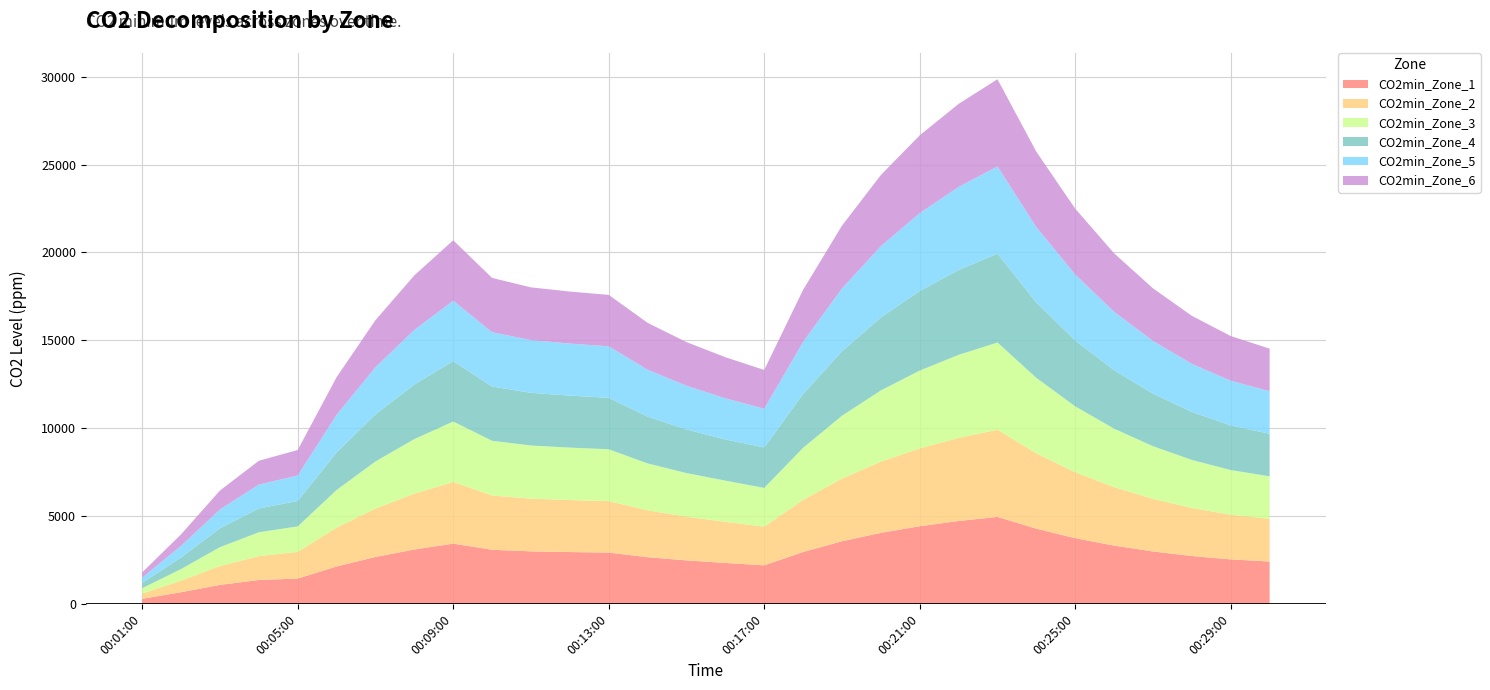

Reading right to left, extract all data points from this chart.

CO2min_Zone_1: 00:30:00=2421.2	00:29:00=2540.7	00:28:00=2732.3	00:27:00=2992.8	00:26:00=3324.8	00:25:00=3748.1	00:24:00=4287.7	00:23:00=4958.4	00:22:00=4724.7	00:21:00=4426.7	00:20:00=4050.3	00:19:00=3570.3	00:18:00=2962.2	00:17:00=2202.3	00:16:00=2340.0	00:15:00=2483.2	00:14:00=2666.0	00:13:00=2927.2	00:12:00=2958.5	00:11:00=2998.4	00:10:00=3087.8	00:09:00=3436.4	00:08:00=3103.6	00:07:00=2679.3	00:06:00=2138.1	00:05:00=1448.1	00:04:00=1371.2	00:03:00=1089.0	00:02:00=674.1	00:01:00=300.0
CO2min_Zone_2: 00:30:00=2420.8	00:29:00=2540.6	00:28:00=2732.2	00:27:00=2992.7	00:26:00=3324.7	00:25:00=3748.0	00:24:00=4287.5	00:23:00=4958.3	00:22:00=4724.6	00:21:00=4426.5	00:20:00=4050.2	00:19:00=3570.2	00:18:00=2962.1	00:17:00=2202.2	00:16:00=2340.4	00:15:00=2483.7	00:14:00=2666.1	00:13:00=2927.2	00:12:00=2958.6	00:11:00=2998.5	00:10:00=3087.9	00:09:00=3508.6	00:08:00=3175.9	00:07:00=2751.5	00:06:00=2210.4	00:05:00=1520.4	00:04:00=1355.7	00:03:00=1073.5	00:02:00=658.6	00:01:00=300.0
CO2min_Zone_3: 00:30:00=2421.3	00:29:00=2540.8	00:28:00=2732.3	00:27:00=2992.8	00:26:00=3324.8	00:25:00=3748.1	00:24:00=4287.7	00:23:00=4958.4	00:22:00=4724.7	00:21:00=4426.7	00:20:00=4050.3	00:19:00=3570.3	00:18:00=2962.2	00:17:00=2202.3	00:16:00=2339.8	00:15:00=2483.0	00:14:00=2665.9	00:13:00=2949.9	00:12:00=2981.2	00:11:00=3021.0	00:10:00=3110.3	00:09:00=3436.4	00:08:00=3103.6	00:07:00=2679.3	00:06:00=2138.1	00:05:00=1448.1	00:04:00=1355.7	00:03:00=1073.5	00:02:00=658.6	00:01:00=300.0
CO2min_Zone_4: 00:30:00=2421.0	00:29:00=2540.6	00:28:00=2732.3	00:27:00=2992.7	00:26:00=3324.8	00:25:00=3748.0	00:24:00=4287.6	00:23:00=5059.3	00:22:00=4825.6	00:21:00=4527.6	00:20:00=4151.2	00:19:00=3671.3	00:18:00=3063.3	00:17:00=2303.4	00:16:00=2340.2	00:15:00=2483.5	00:14:00=2666.0	00:13:00=2927.3	00:12:00=2958.6	00:11:00=2998.5	00:10:00=3087.9	00:09:00=3436.5	00:08:00=3103.7	00:07:00=2679.3	00:06:00=2138.1	00:05:00=1448.2	00:04:00=1355.7	00:03:00=1073.5	00:02:00=658.6	00:01:00=300.0
CO2min_Zone_5: 00:30:00=2421.0	00:29:00=2540.6	00:28:00=2732.2	00:27:00=2992.7	00:26:00=3324.7	00:25:00=3748.0	00:24:00=4287.5	00:23:00=4958.3	00:22:00=4724.6	00:21:00=4426.6	00:20:00=4050.2	00:19:00=3570.2	00:18:00=2962.2	00:17:00=2202.2	00:16:00=2340.3	00:15:00=2483.6	00:14:00=2666.1	00:13:00=2927.3	00:12:00=2958.6	00:11:00=2998.5	00:10:00=3087.9	00:09:00=3436.6	00:08:00=3103.8	00:07:00=2679.4	00:06:00=2138.2	00:05:00=1448.2	00:04:00=1355.7	00:03:00=1073.3	00:02:00=658.4	00:01:00=300.0
CO2min_Zone_6: 00:30:00=2421.1	00:29:00=2540.6	00:28:00=2732.3	00:27:00=2992.8	00:26:00=3324.8	00:25:00=3748.1	00:24:00=4287.6	00:23:00=4958.4	00:22:00=4724.7	00:21:00=4426.6	00:20:00=4050.3	00:19:00=3570.2	00:18:00=2962.2	00:17:00=2202.3	00:16:00=2340.2	00:15:00=2483.5	00:14:00=2666.1	00:13:00=2927.2	00:12:00=2958.5	00:11:00=2998.5	00:10:00=3087.8	00:09:00=3436.5	00:08:00=3103.7	00:07:00=2679.3	00:06:00=2138.1	00:05:00=1448.1	00:04:00=1355.7	00:03:00=1073.3	00:02:00=658.4	00:01:00=300.0